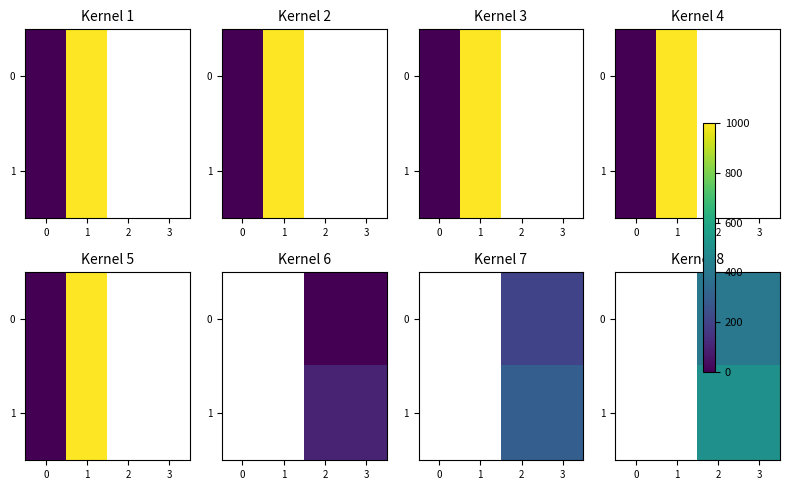

Which has a higher value, 0 or 2?

2